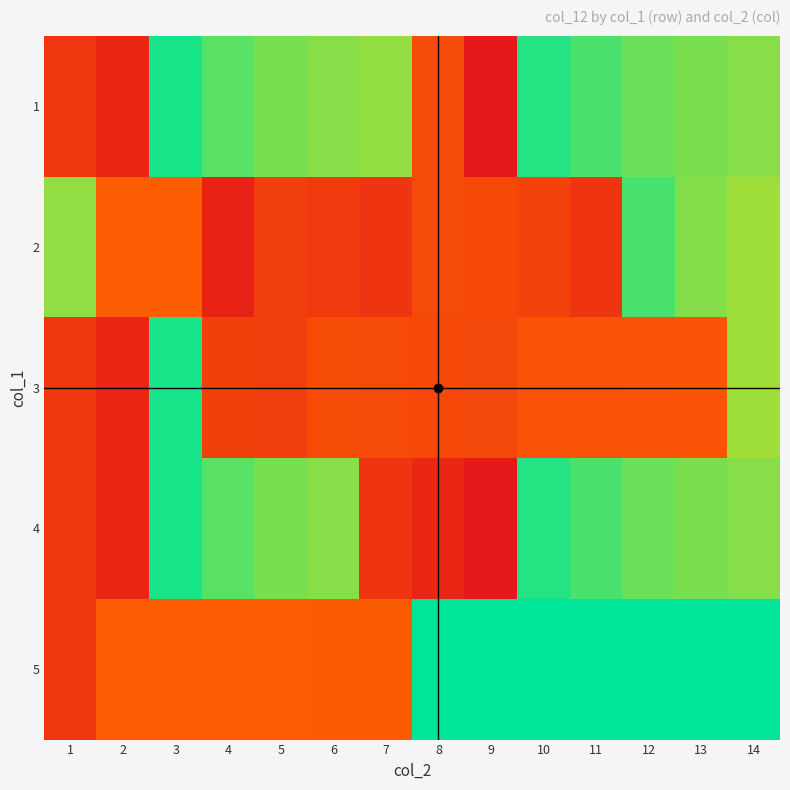

Reading left to right, list all the values displayed in this chart.

1: 1=56.0	2=31.4	3=341.9	4=313.1	5=298.8	6=292.6	7=287.6	8=83.3	9=10.3	10=337.2	11=318.5	12=303.9	13=297.5	14=292.0
2: 1=287.8	2=111.7	3=112.1	4=26.3	5=65.5	6=60.0	7=51.3	8=83.3	9=80.8	10=73.2	11=51.2	12=319.9	13=293.6	14=282.0
3: 1=56.0	2=31.4	3=341.9	4=68.2	5=65.5	6=86.7	7=85.4	8=80.4	9=79.0	10=96.0	11=95.9	12=96.2	13=97.9	14=282.0
4: 1=56.0	2=31.4	3=341.9	4=313.1	5=298.8	6=292.6	7=51.3	8=32.2	9=10.3	10=337.2	11=318.5	12=303.9	13=297.5	14=292.0
5: 1=56.0	2=111.7	3=112.1	4=112.8	5=111.4	6=109.5	7=110.6	8=352.9	9=353.3	10=353.0	11=353.1	12=353.0	13=352.8	14=352.7